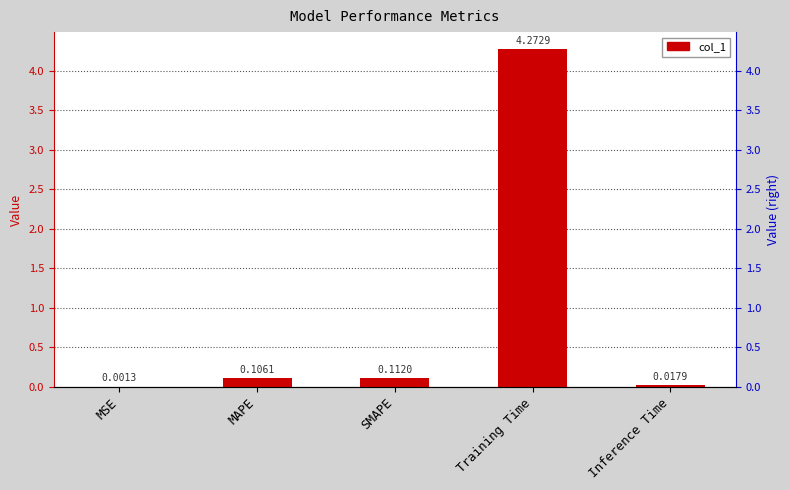

Reading left to right, extract all data points from this chart.

0.0	0.1	0.1	4.3	0.0